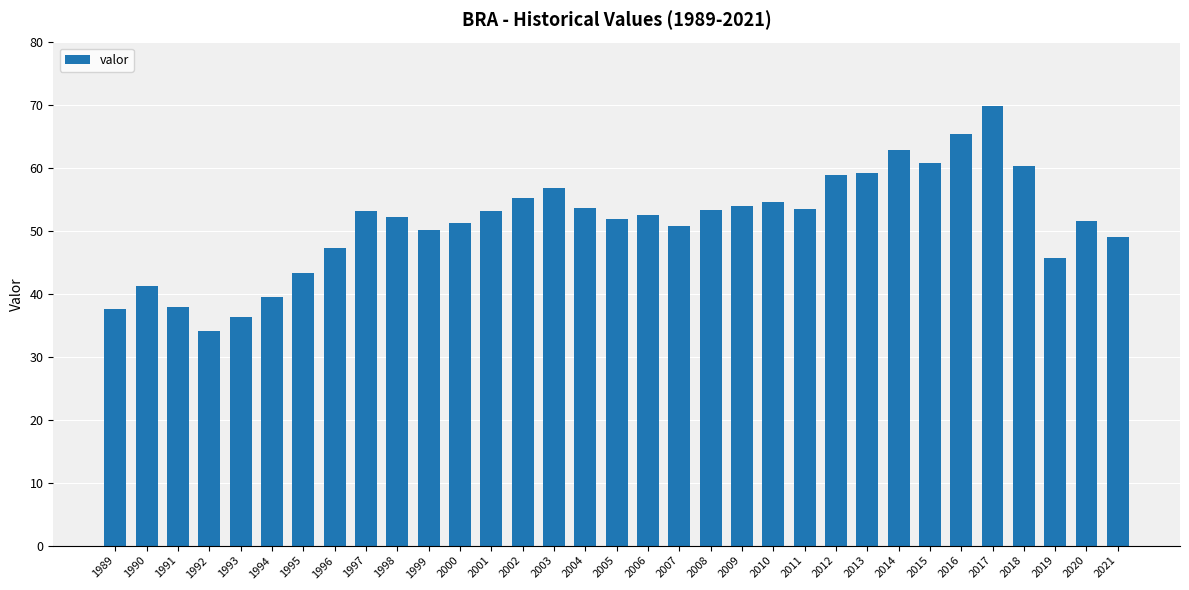

What is the difference between the maximum and minimum values?

35.8